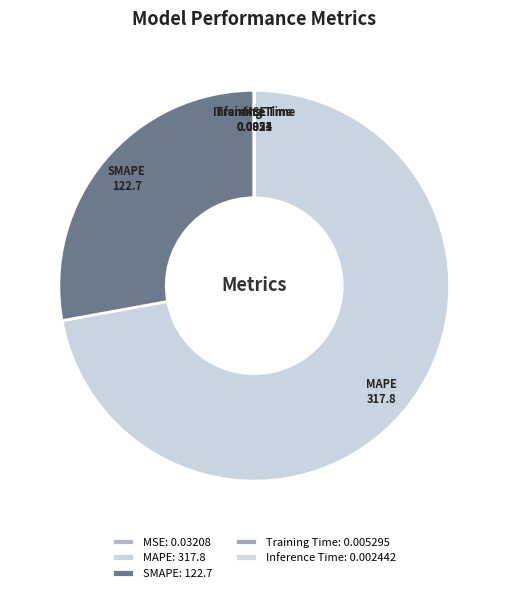

True or false: SMAPE accounts for 28% of the total.

True